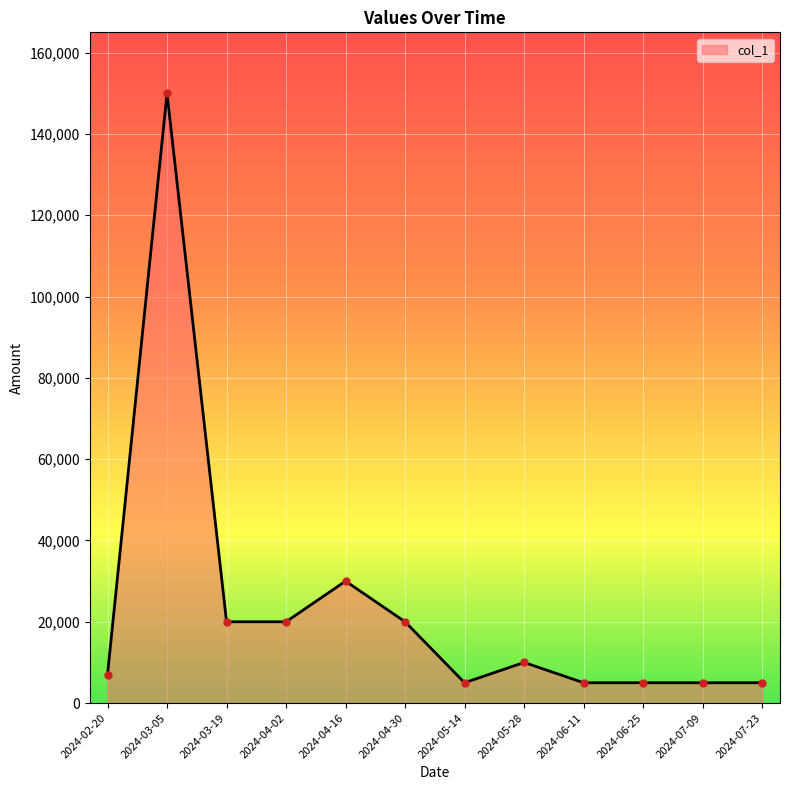

Is it true that the value at 2024-07-23 is 5000?

True